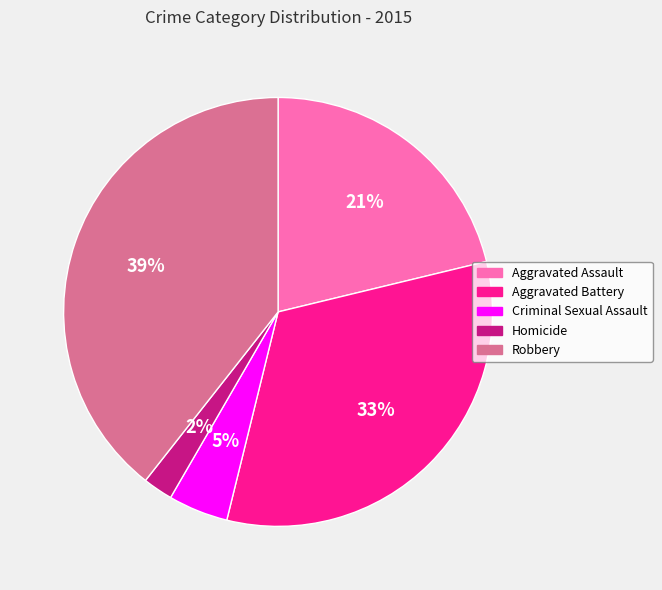

Rank the categories by value from highest to lowest.

Robbery, Aggravated Battery, Aggravated Assault, Criminal Sexual Assault, Homicide